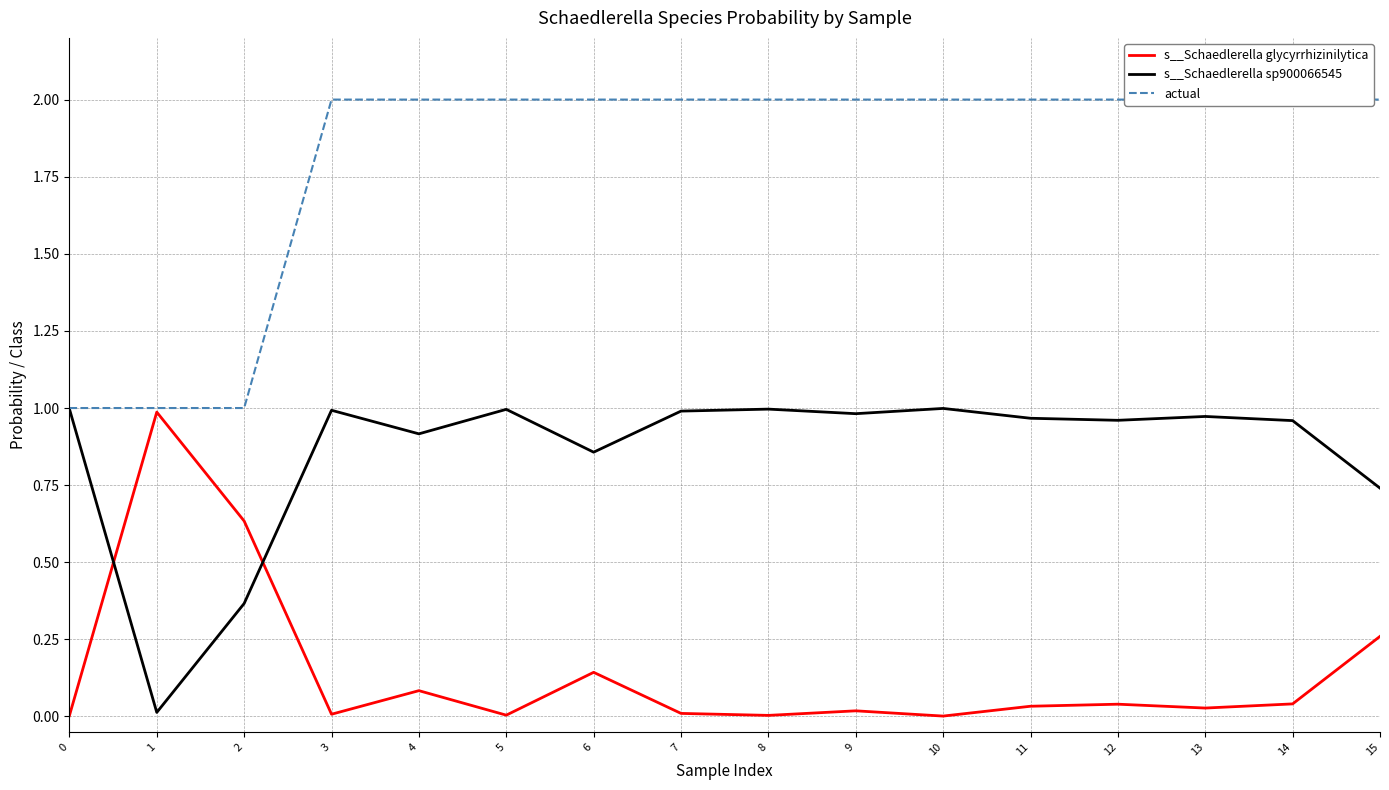

What is the total value across all series at 6?

3.0